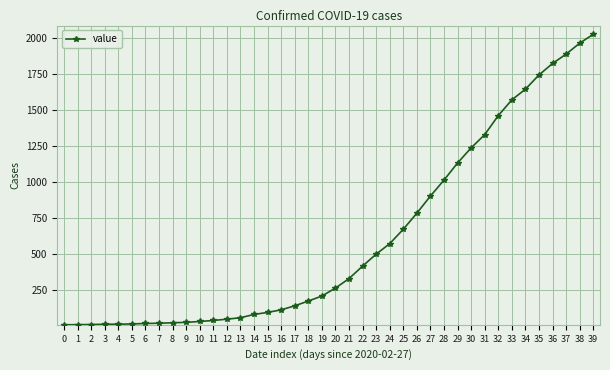

What is the difference between the maximum and minimum values?

2020